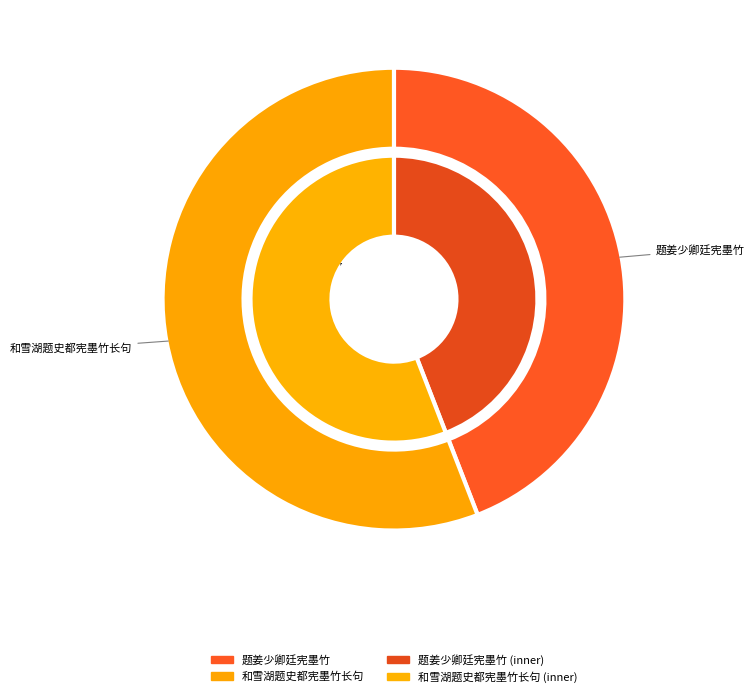

To the nearest percent, what is the combined percentage of 和雪湖题史都宪墨竹长句 and 题姜少卿廷宪墨竹?

100%